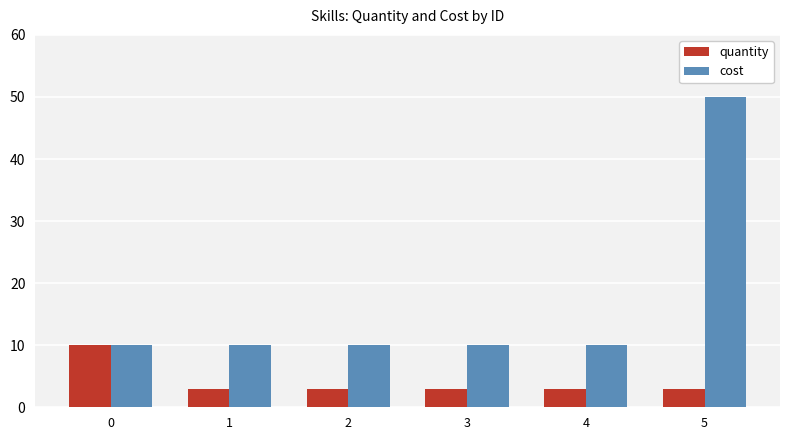

Reading right to left, what are all the values shown in this chart?

quantity: 3	3	3	3	3	10
cost: 50	10	10	10	10	10